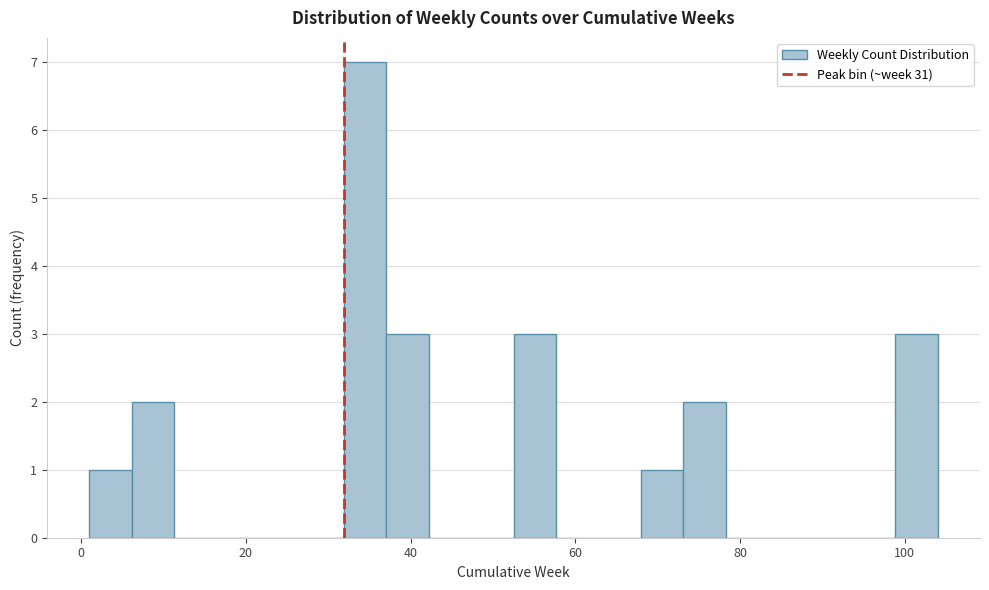

Read against the x-axis, roughly where is the centre of the tallest bar?

34